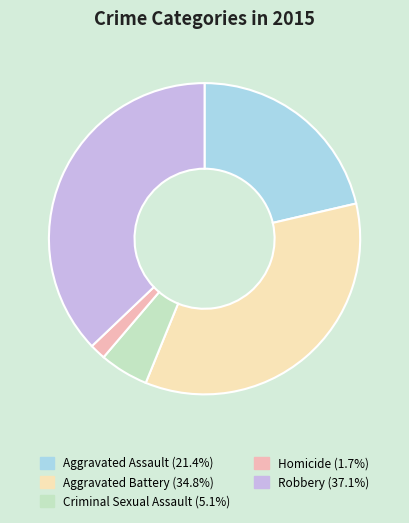

Rank the categories by value from highest to lowest.

Robbery, Aggravated Battery, Aggravated Assault, Criminal Sexual Assault, Homicide